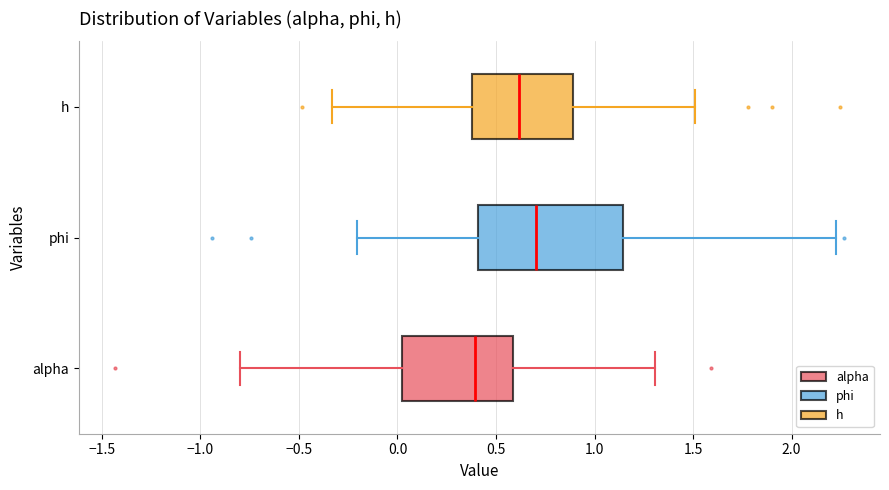

Reading bottom to top, read every box against the x-axis: the position of its median line, the range the box covers, and the ends of its whiskers. The values are not printed on the chart, so give them approximately, as read against the axis.

alpha: median 0.40, box 0.00 to 0.60, whiskers -0.80 to 1.30
phi: median 0.70, box 0.40 to 1.15, whiskers -0.20 to 2.20
h: median 0.60, box 0.40 to 0.90, whiskers -0.35 to 1.50